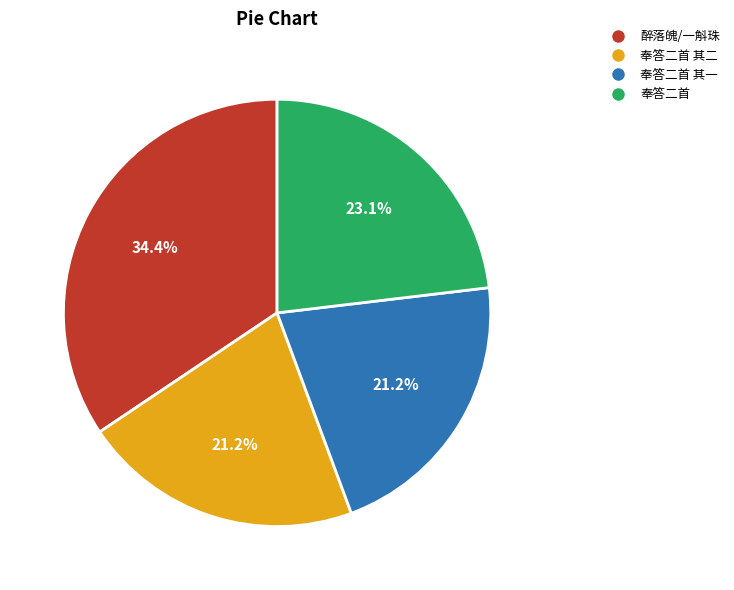

Does any single category account for the majority?

No